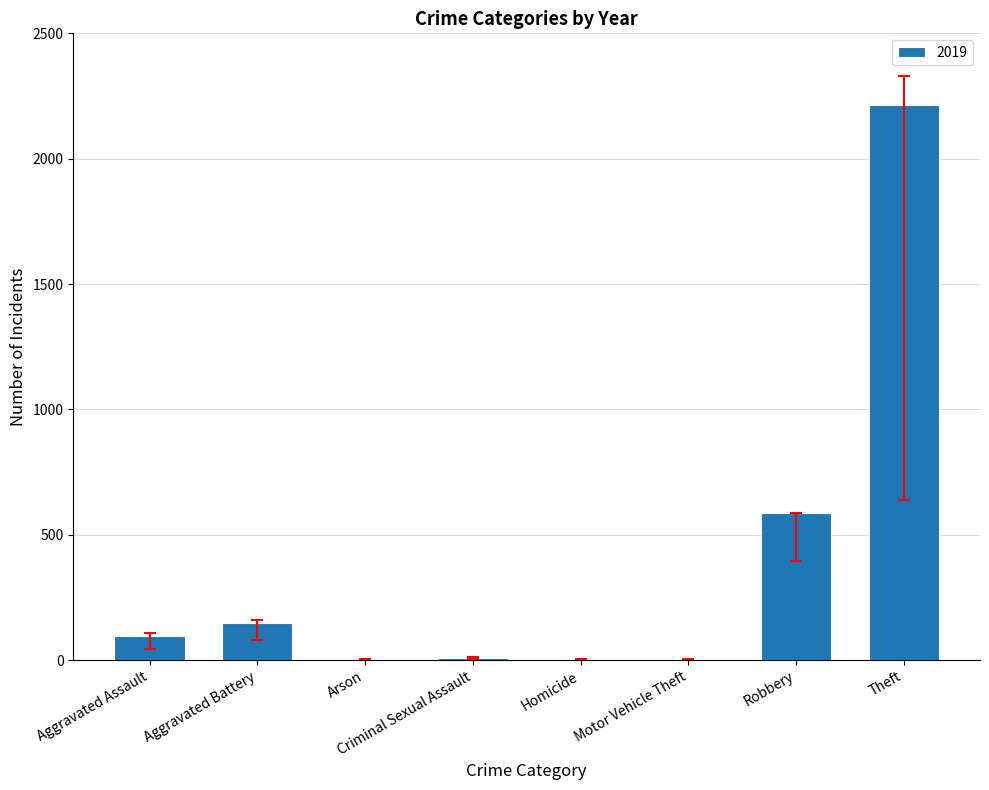

The chart shows a value of 525 at Theft. True or false?

False